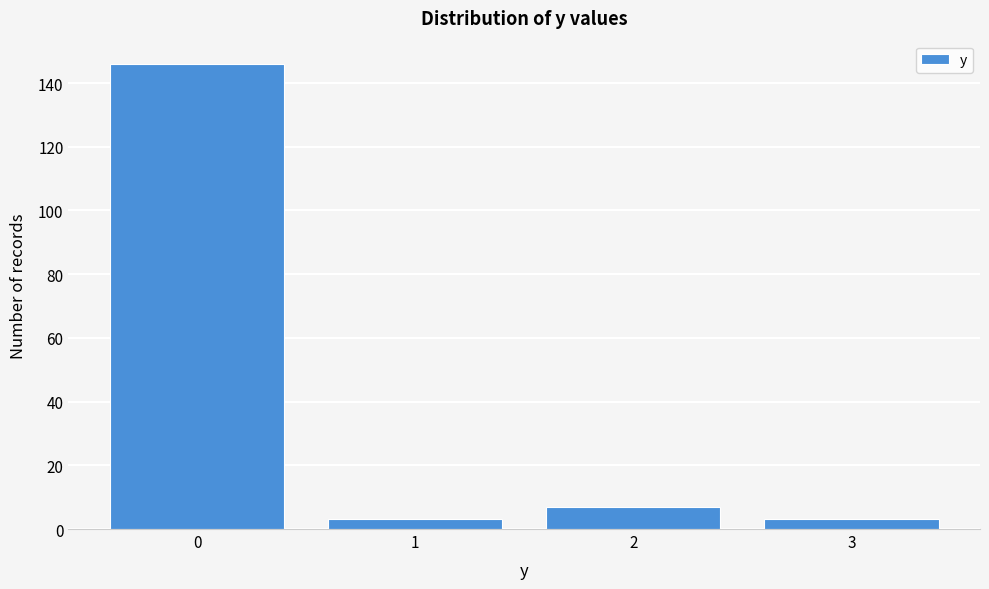

Reading right to left, extract all data points from this chart.

3=3	2=7	1=3	0=146